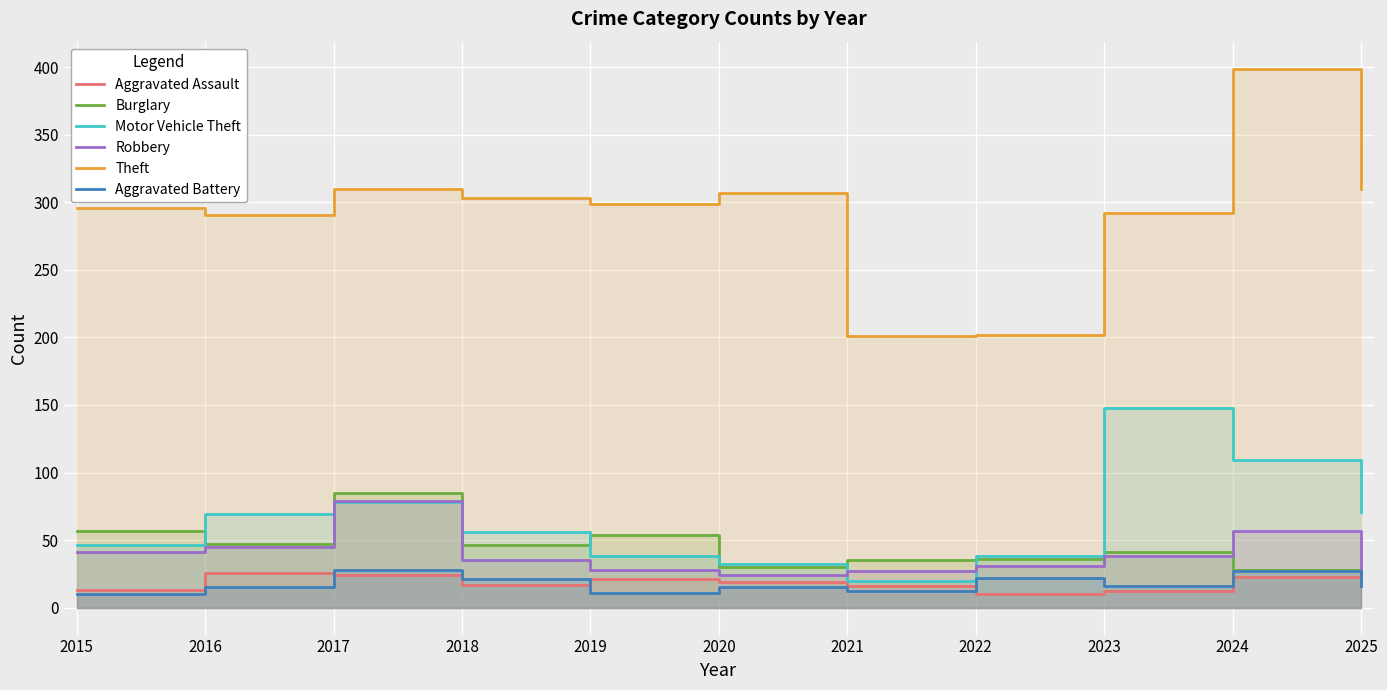

Which series has the largest total across all categories?

Theft